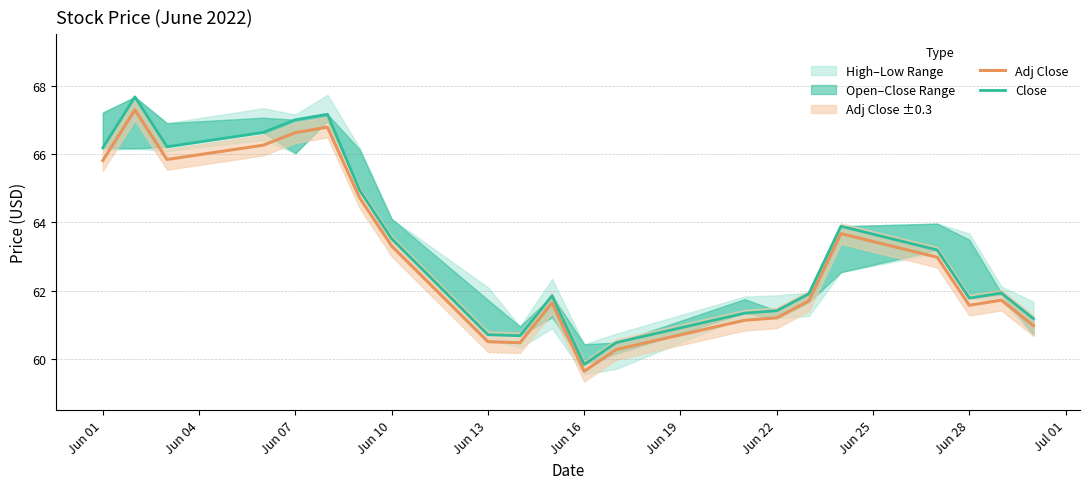

Is it true that Adj Close equals 84.4 at Jun 13?

False